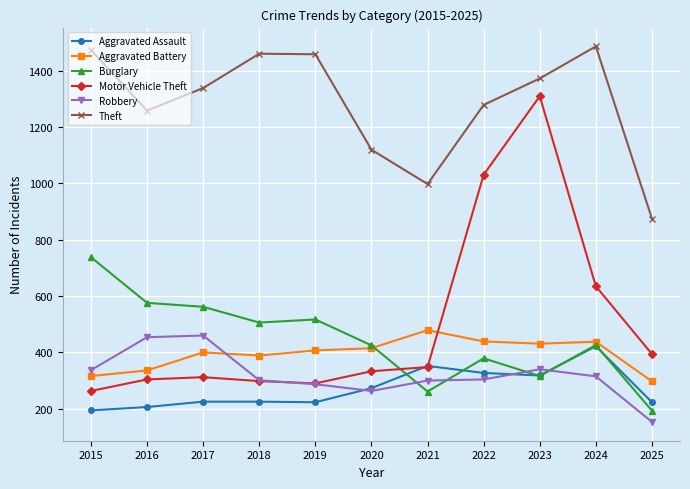

Is the value of Robbery at 2016 greater than the value of Motor Vehicle Theft at 2025?

Yes